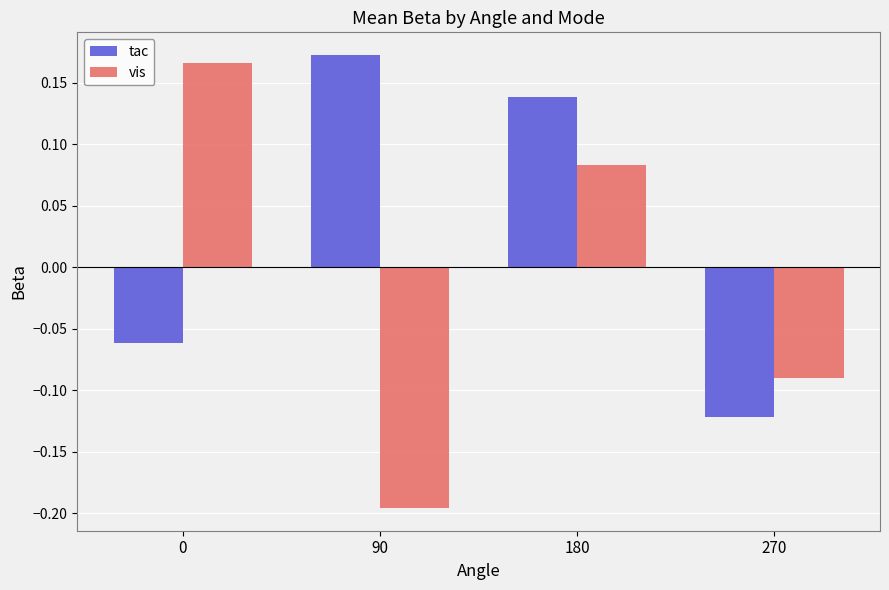

How many tac values are between 0 and 1?

2